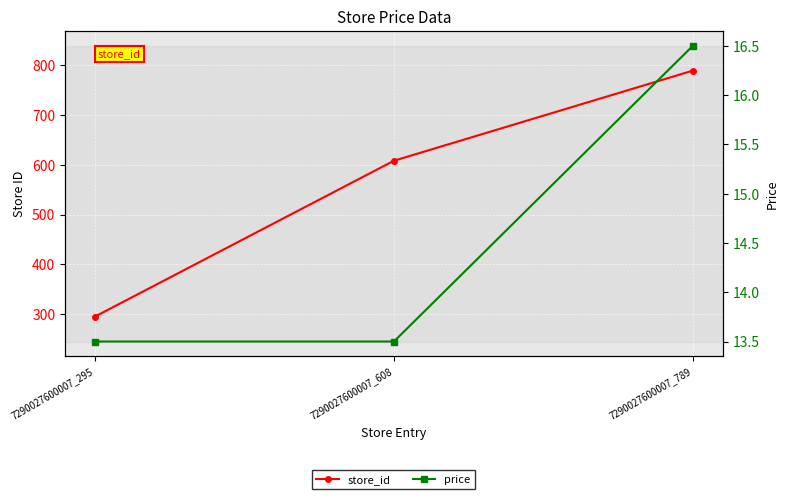

Rank the series by their average value, from lowest to highest.

price, store_id